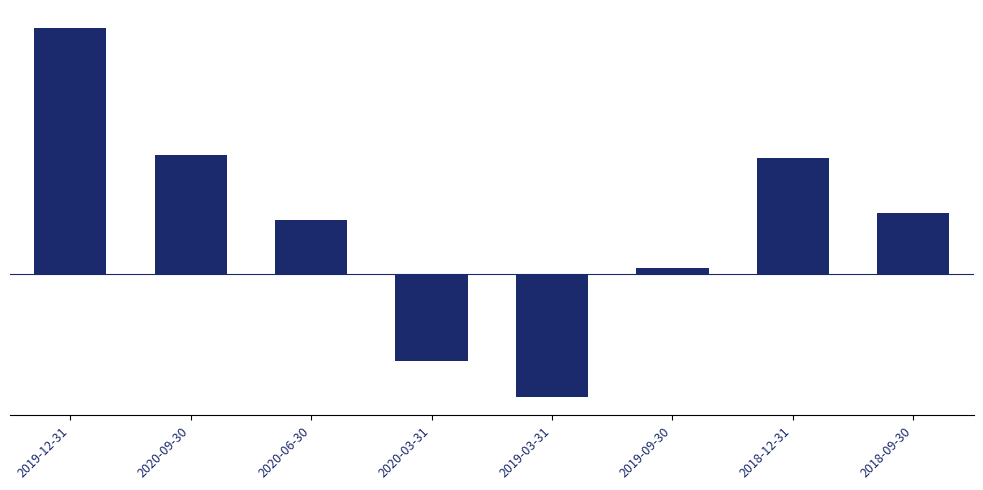

Reading left to right, extract all data points from this chart.

2019-12-31=166603115.1	2020-09-30=80943473.4	2020-06-30=36767041.5	2020-03-31=-59321899.5	2019-03-31=-83699739.3	2019-09-30=3580929.6	2018-12-31=78258394.2	2018-09-30=41195355.2